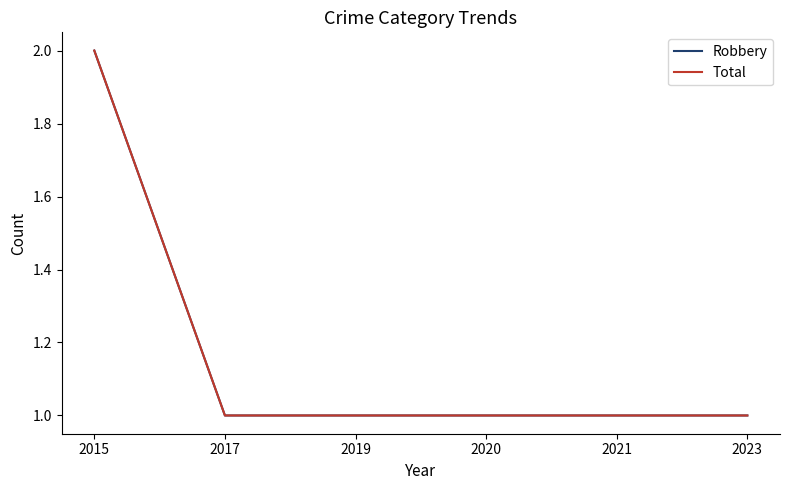

True or false: Robbery has more than 2 points higher than both neighbors.

False